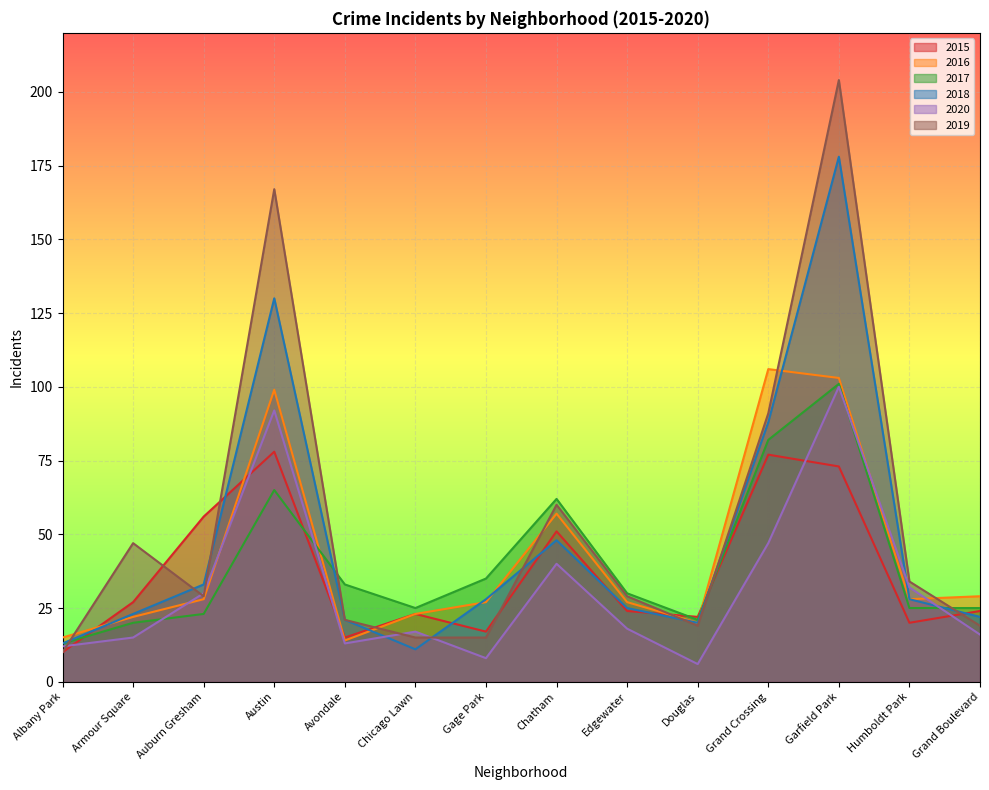

Does the chart display data point markers on the line(s)?

No